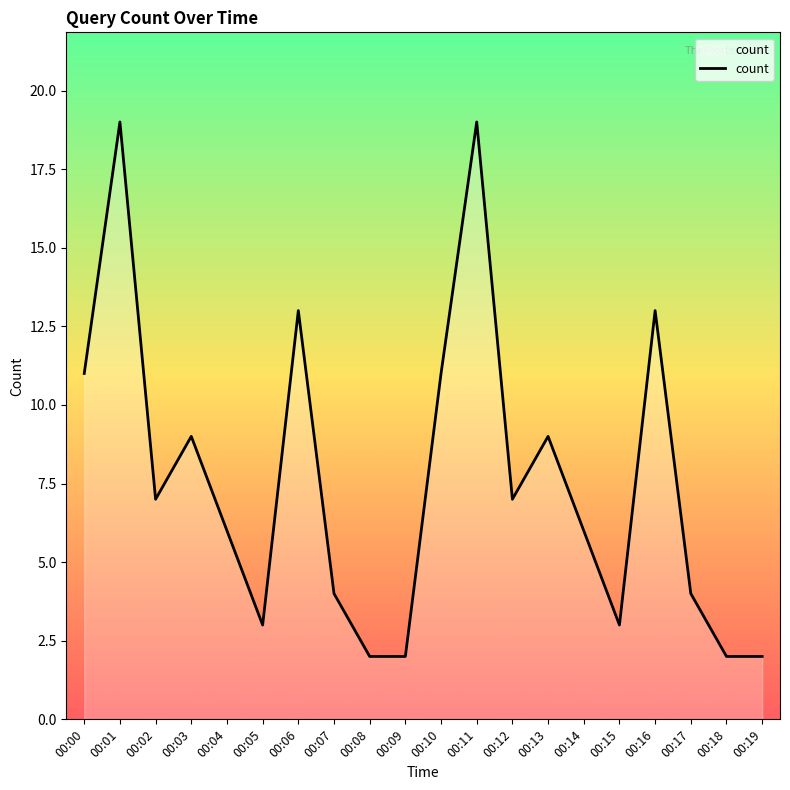

What is the change in value from 00:03 to 00:14?

-3